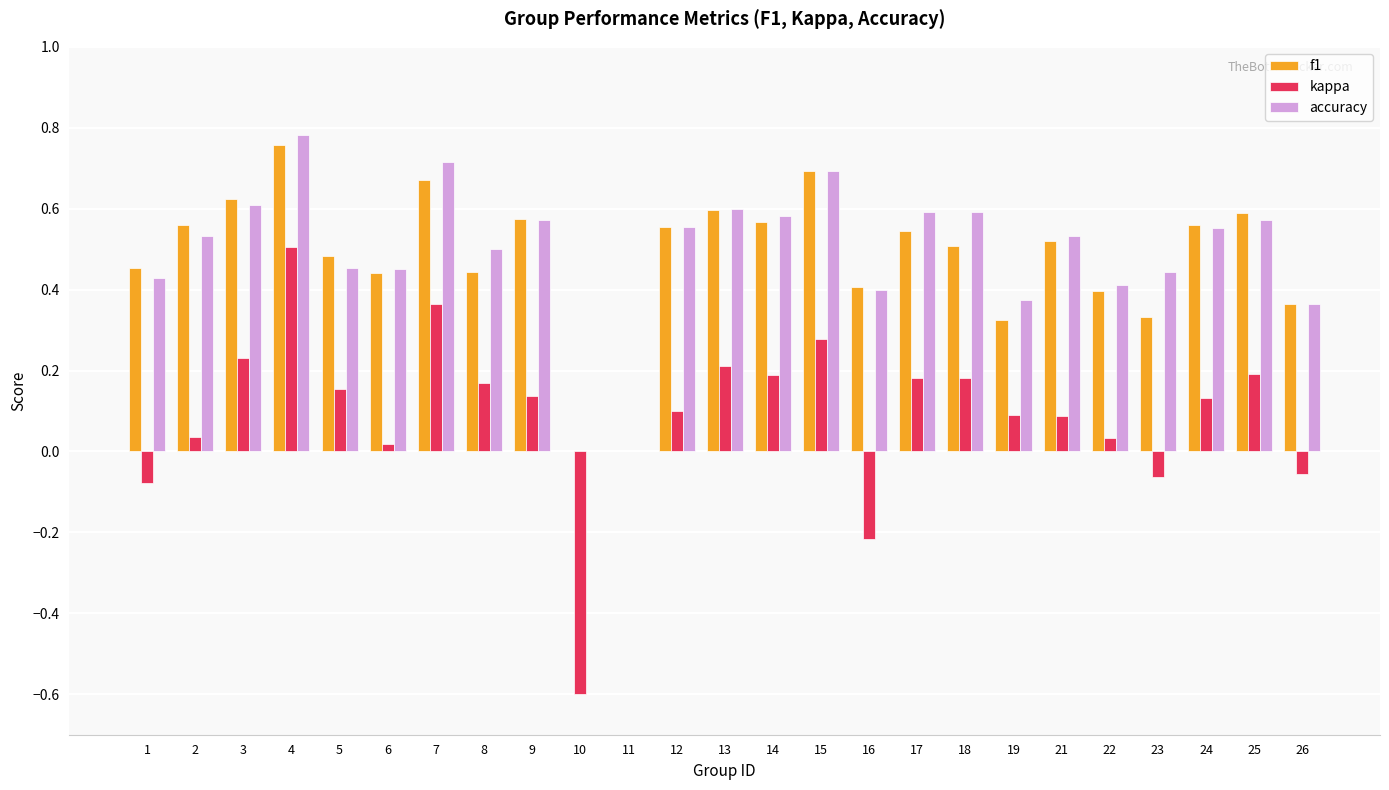

Is the value of kappa at 10 greater than the value of accuracy at 25?

No